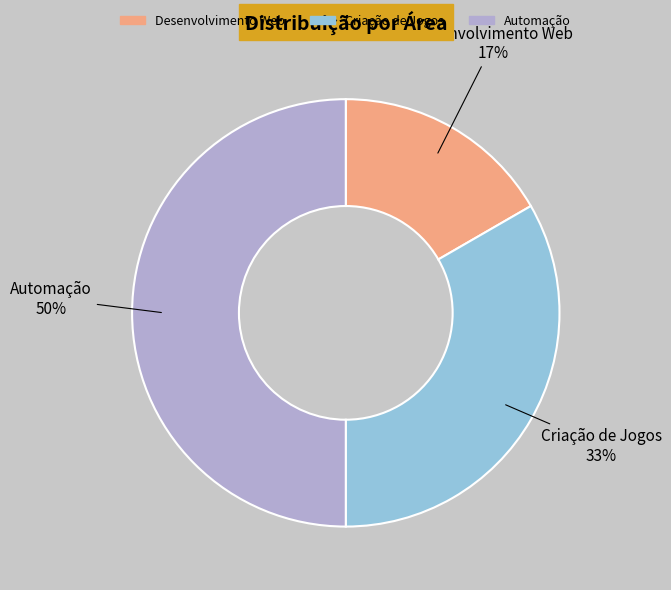

Between Automação and Criação de Jogos, which is larger?

Automação